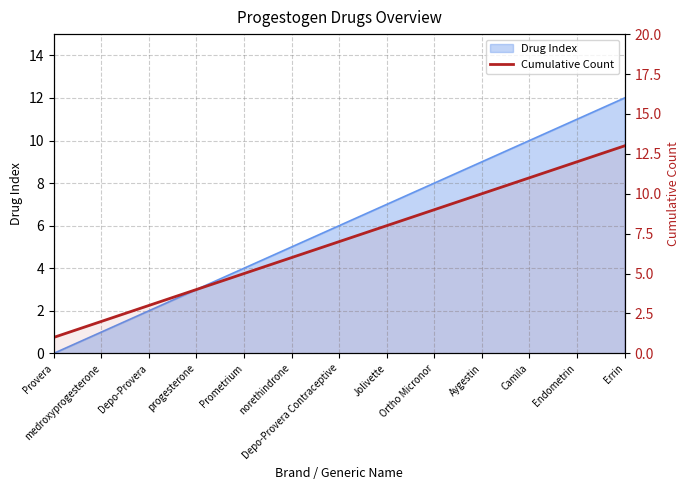

What is the value of the 7th point from the left?

7